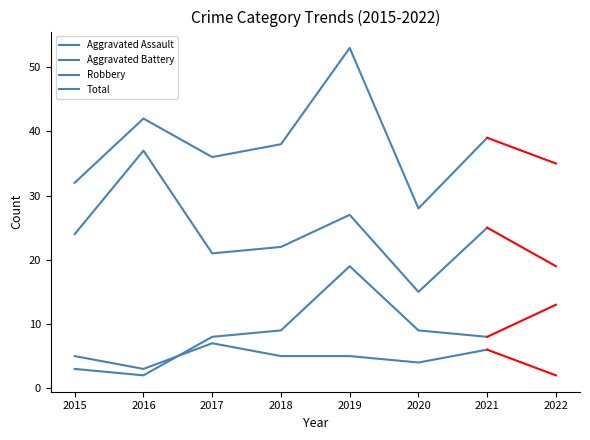

What is the greatest value displayed?

53